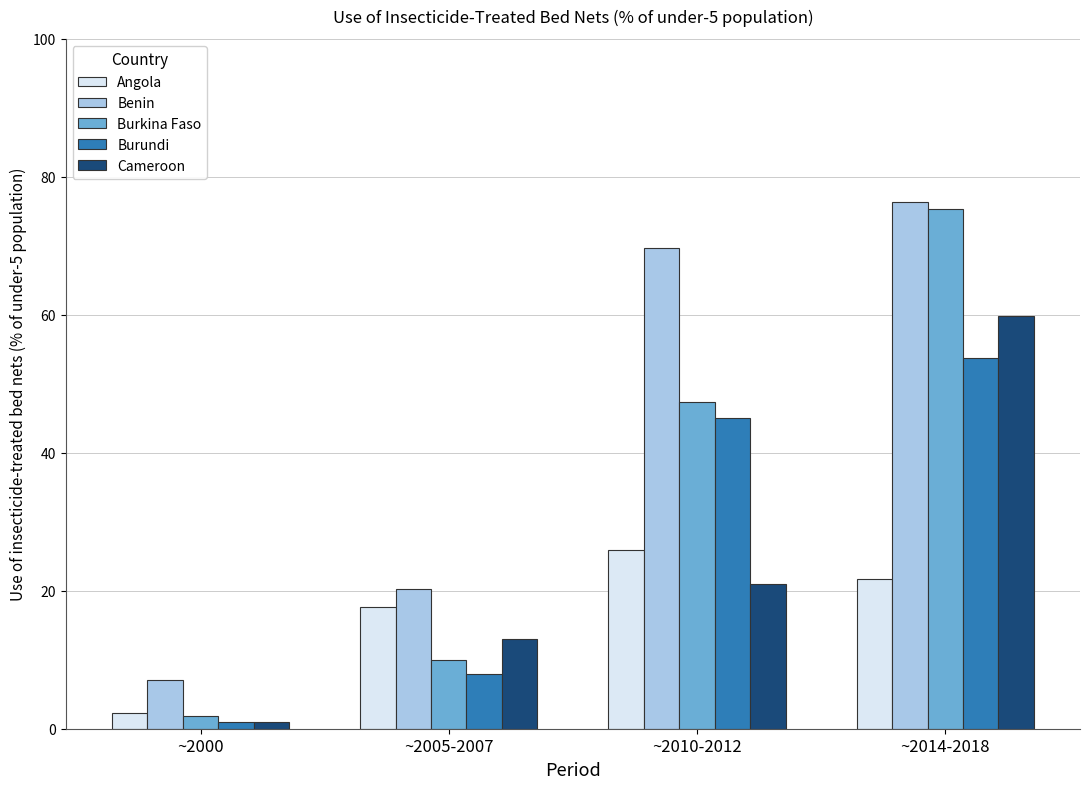

What is the difference between the highest and lowest values at ~2000?

6.0